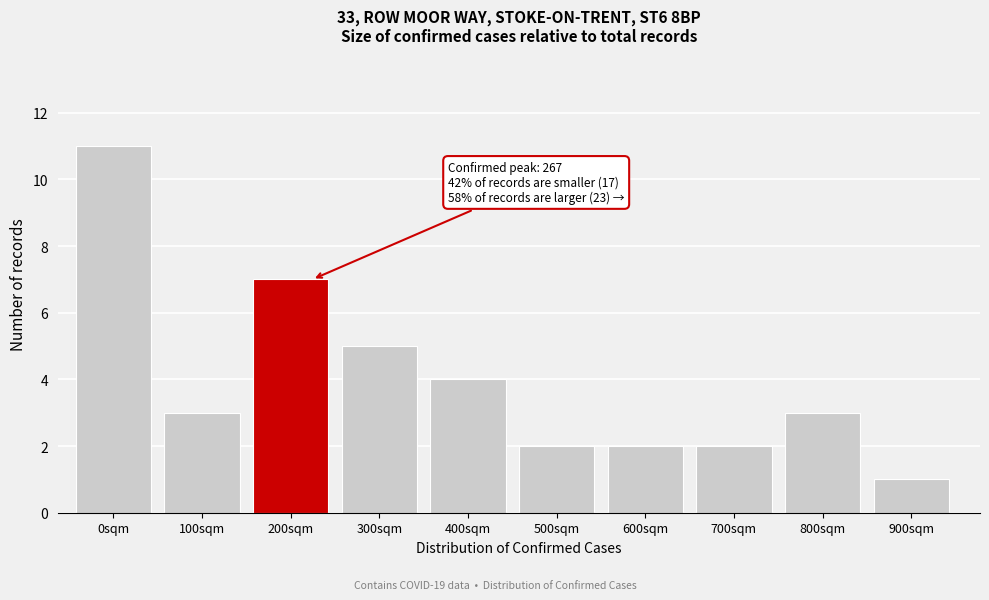

Reading left to right, extract all data points from this chart.

11	3	7	5	4	2	2	2	3	1